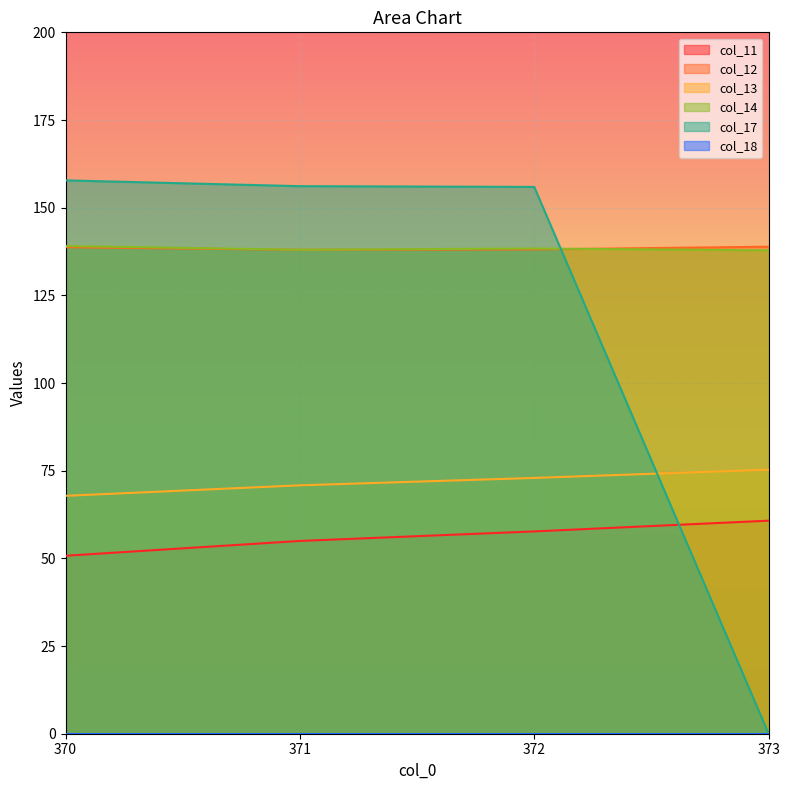

What is the average value of the col_17 series?

117.5